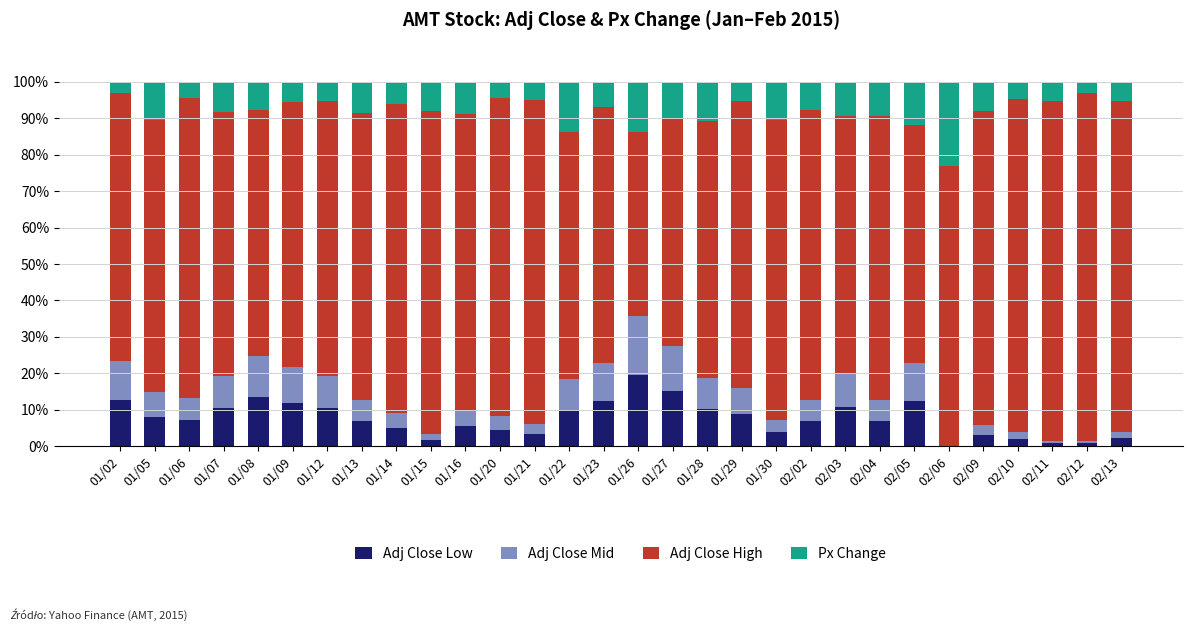

At which label does Adj Close Low reach its peak?

01/26